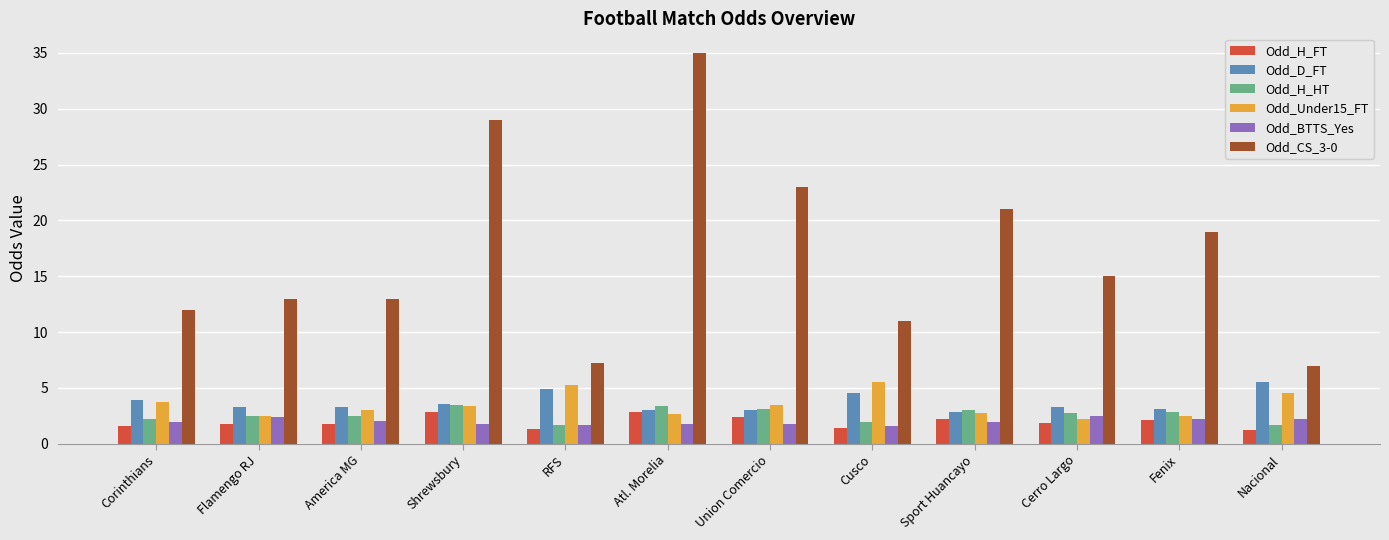

What position from the left is RFS?

5